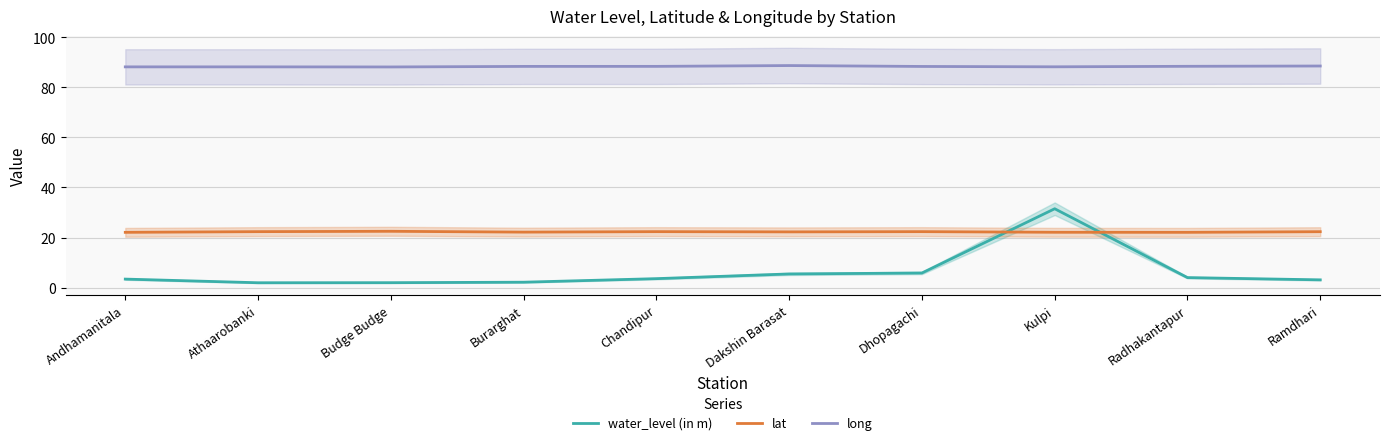

Does the chart have visible grid lines?

Yes